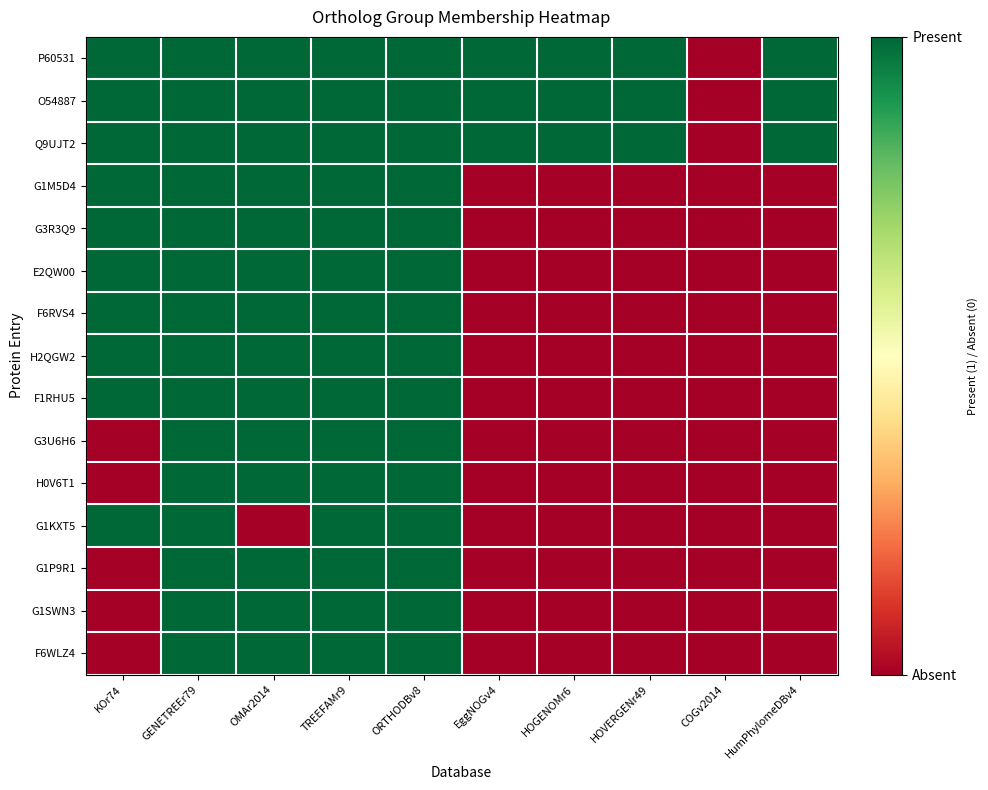

What is the maximum value shown in the chart?

1